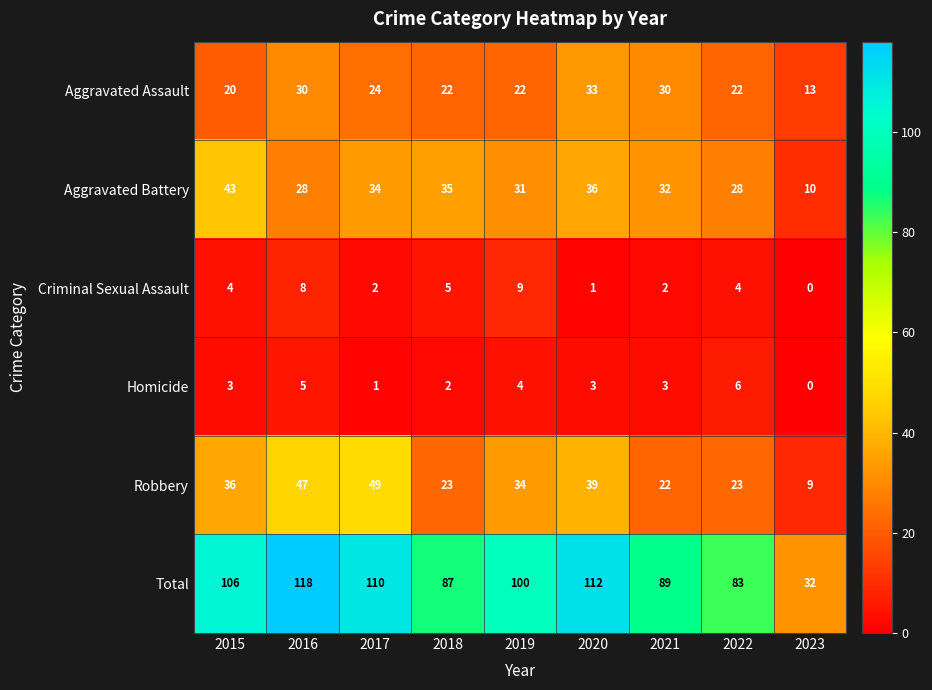

List the series in order of their peak value, highest first.

Total, Robbery, Aggravated Battery, Aggravated Assault, Criminal Sexual Assault, Homicide